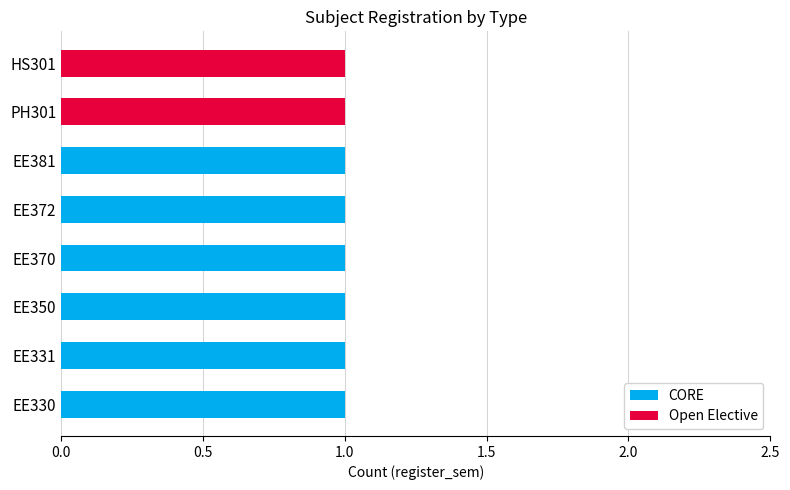

Is it true that CORE equals 1 at EE330?

True